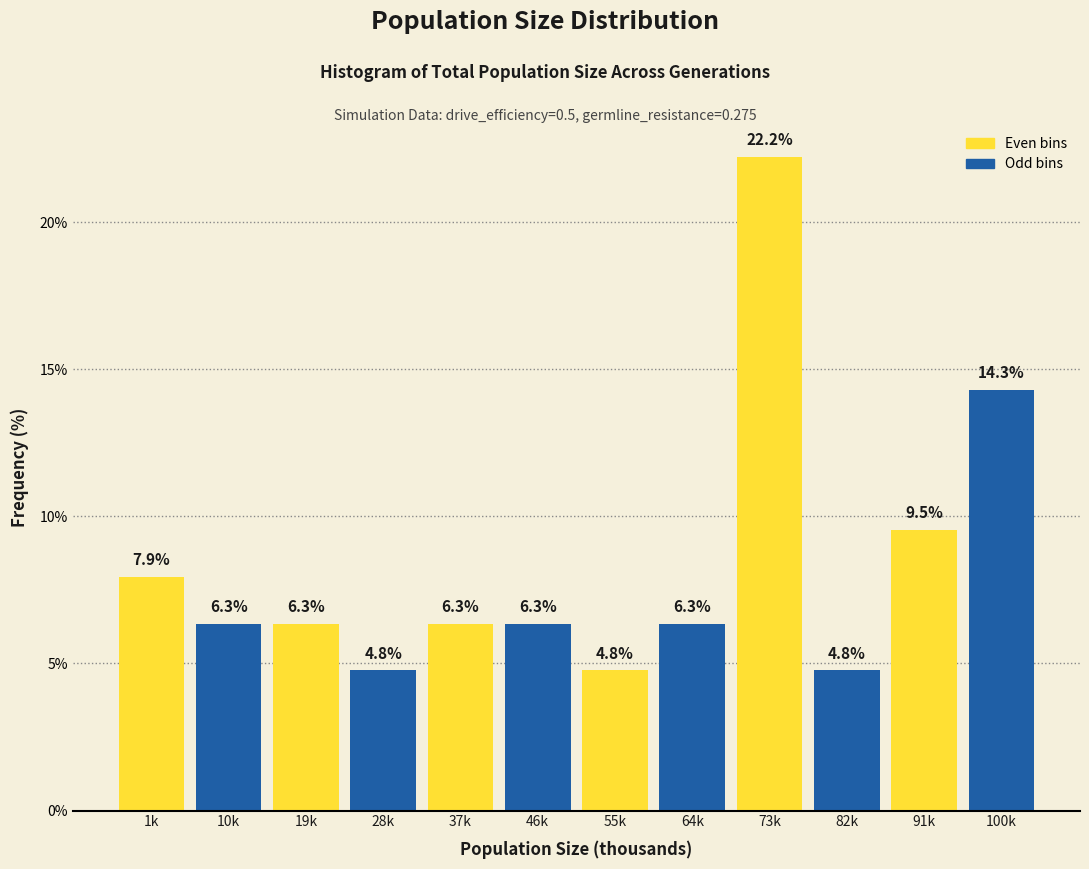

Reading left to right, what are all the values shown in this chart?

7.9	6.3	6.3	4.8	6.3	6.3	4.8	6.3	22.2	4.8	9.5	14.3